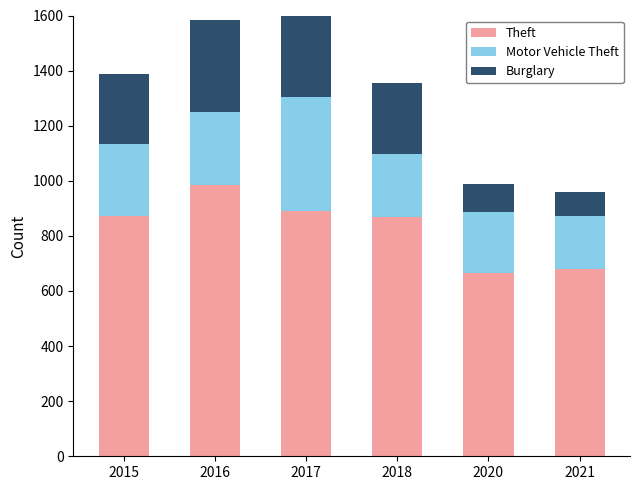

What is the approximate value of Burglary at 2015?

254